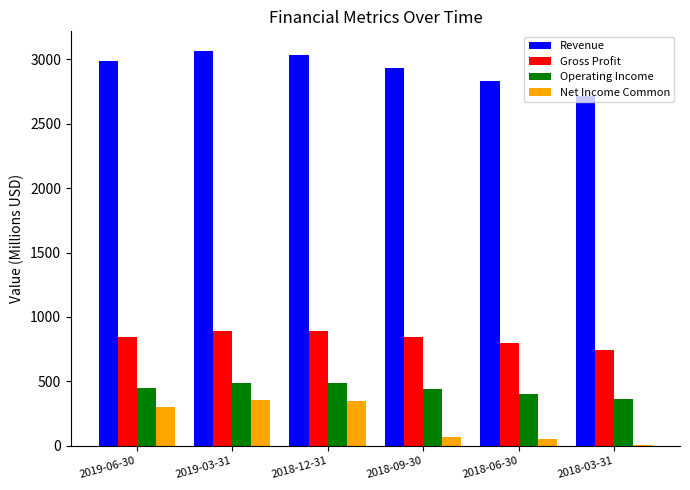

Is the value of Gross Profit at 2019-03-31 greater than the value of Revenue at 2018-12-31?

No